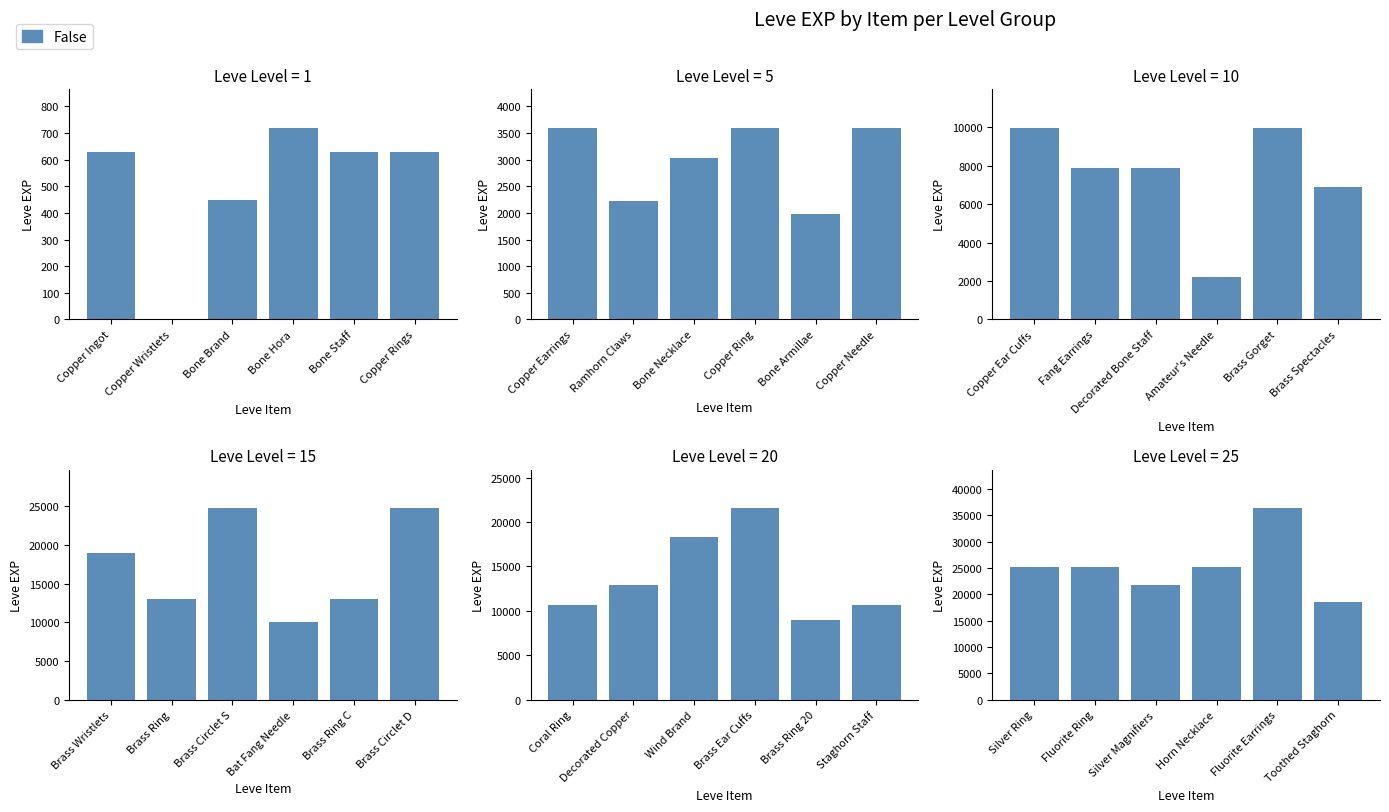

What is the label of the 5th bar from the right?

Fluorite Ring